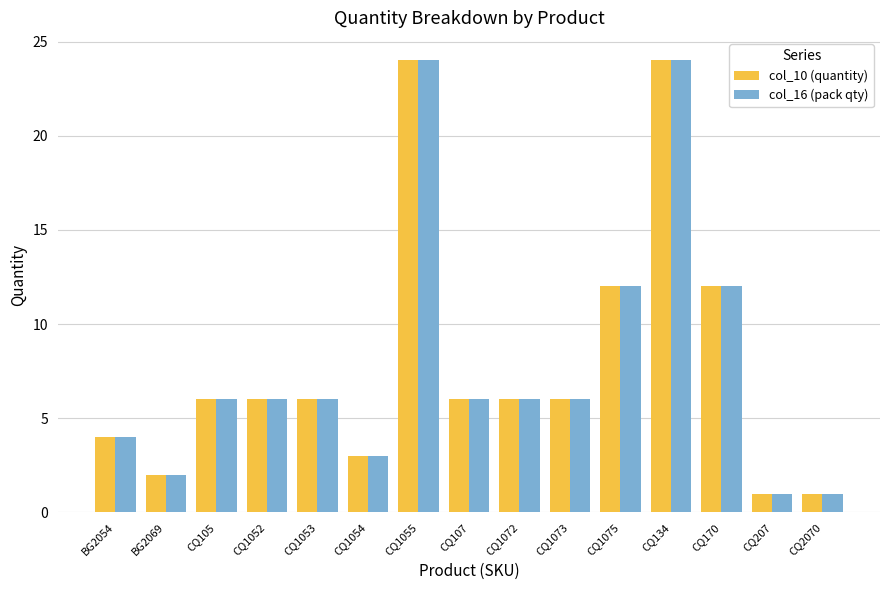

Is it true that col_16 (pack qty) equals 1 at CQ2070?

True